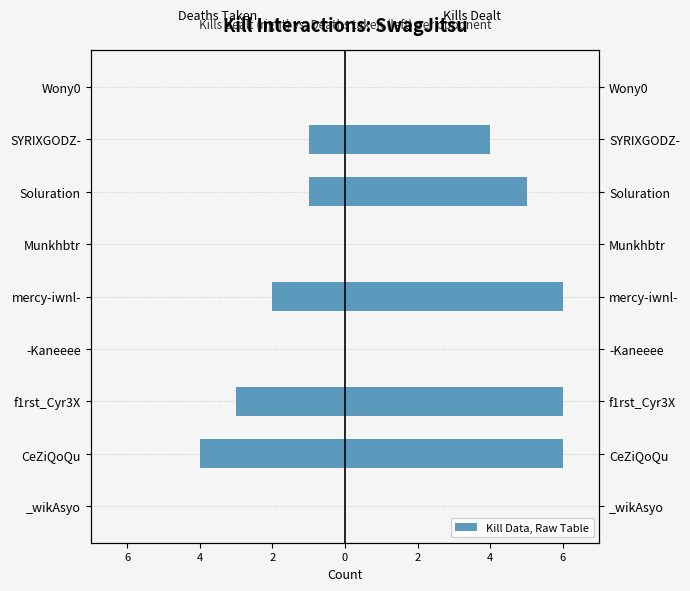

What is the difference between the Kills dealt on opponent values at Munkhbtr and Soluration?

5